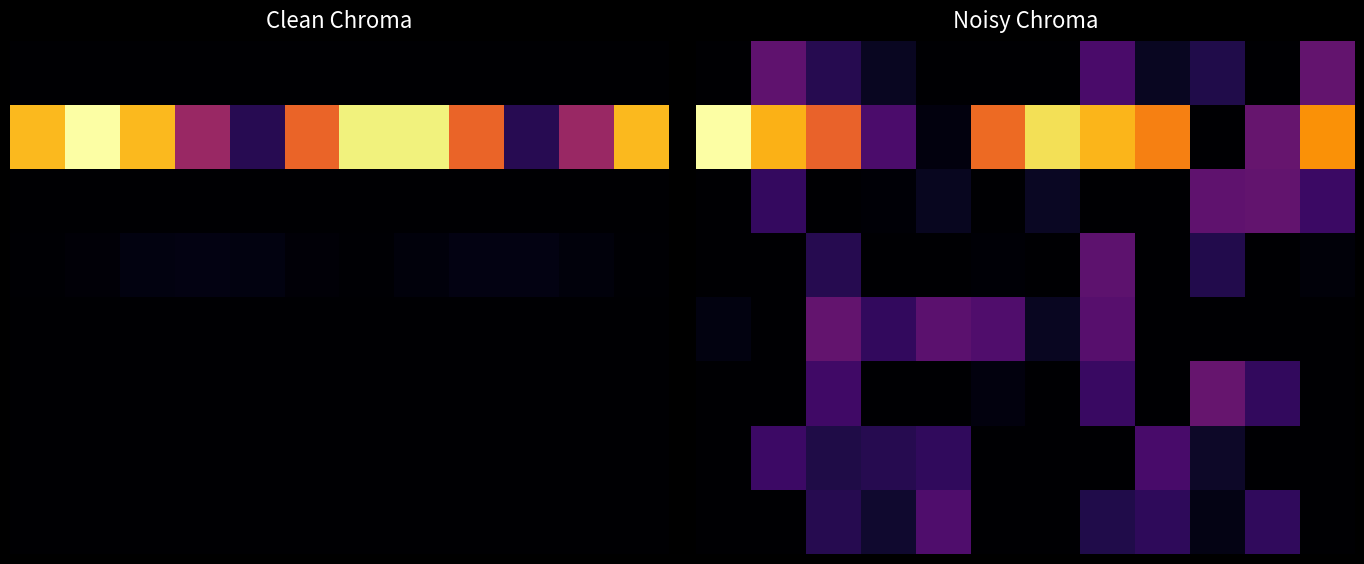

At how many categories does at least one series exceed 0?

12